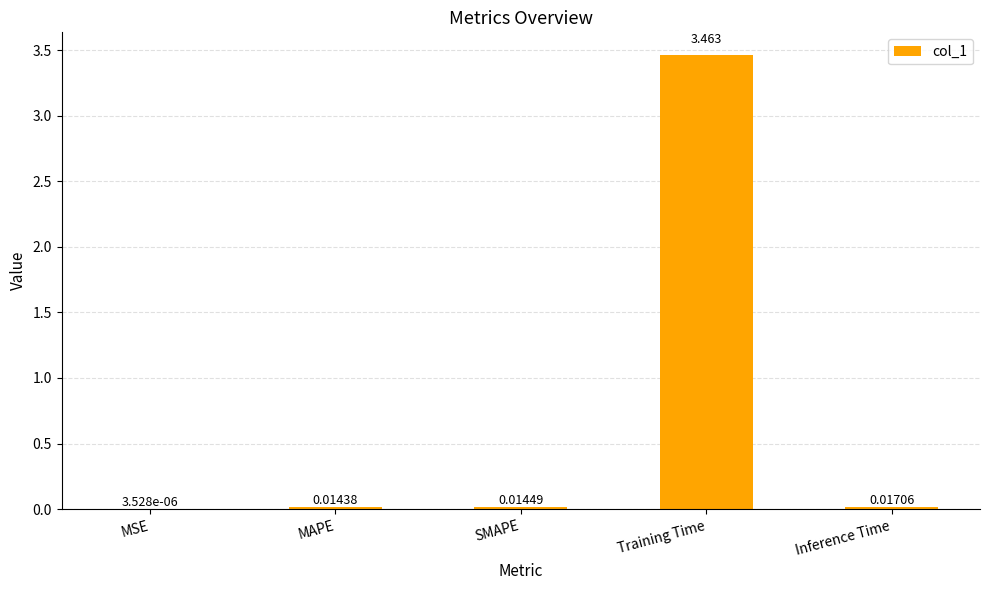

Which category has the highest value across all series?

Training Time